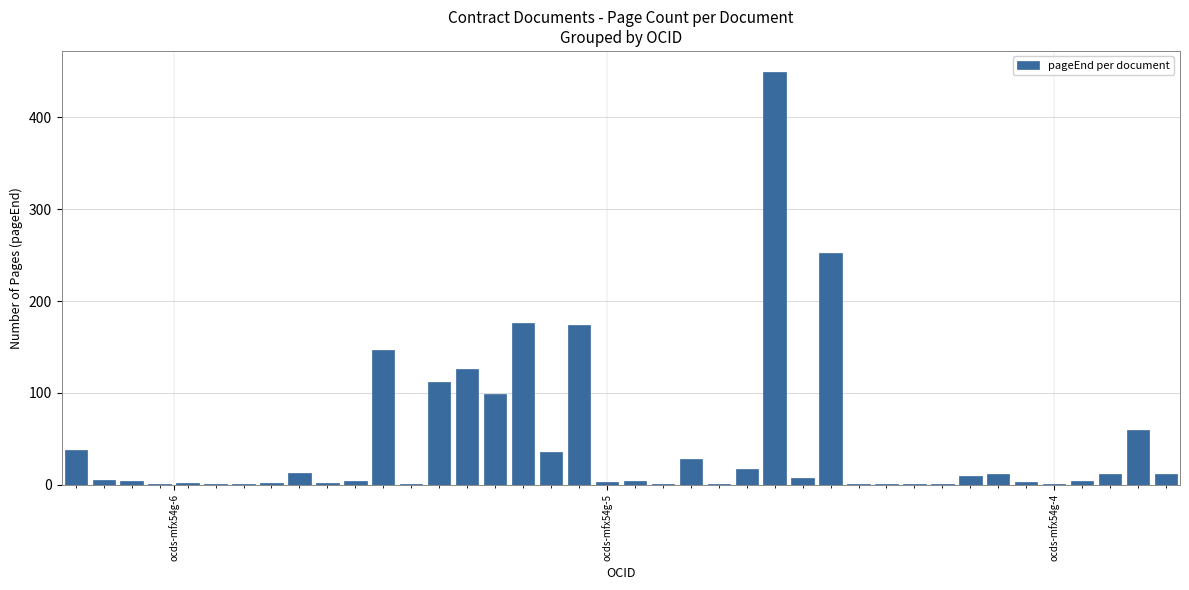

What is the sum of all values?

1823